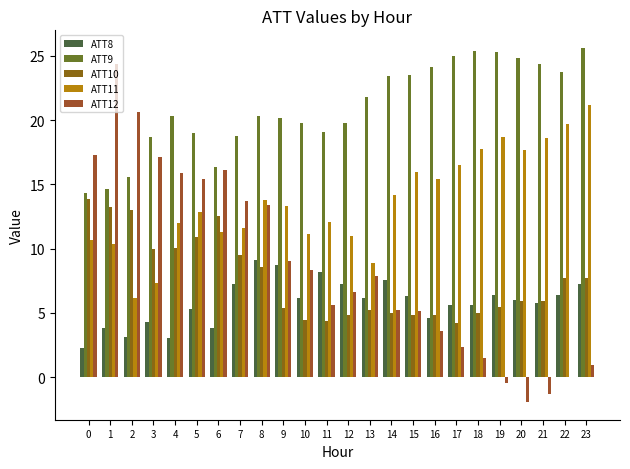

What is the value of the ATT10 bar at the 15th from the left?

5.0